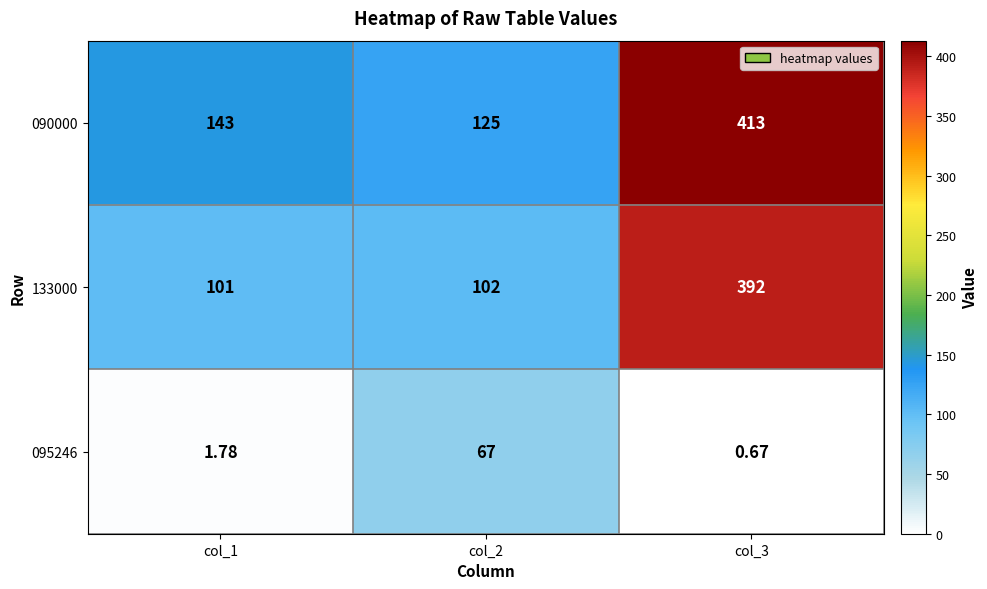

Is the value of 095246 at col_3 greater than the value of 133000 at col_3?

No